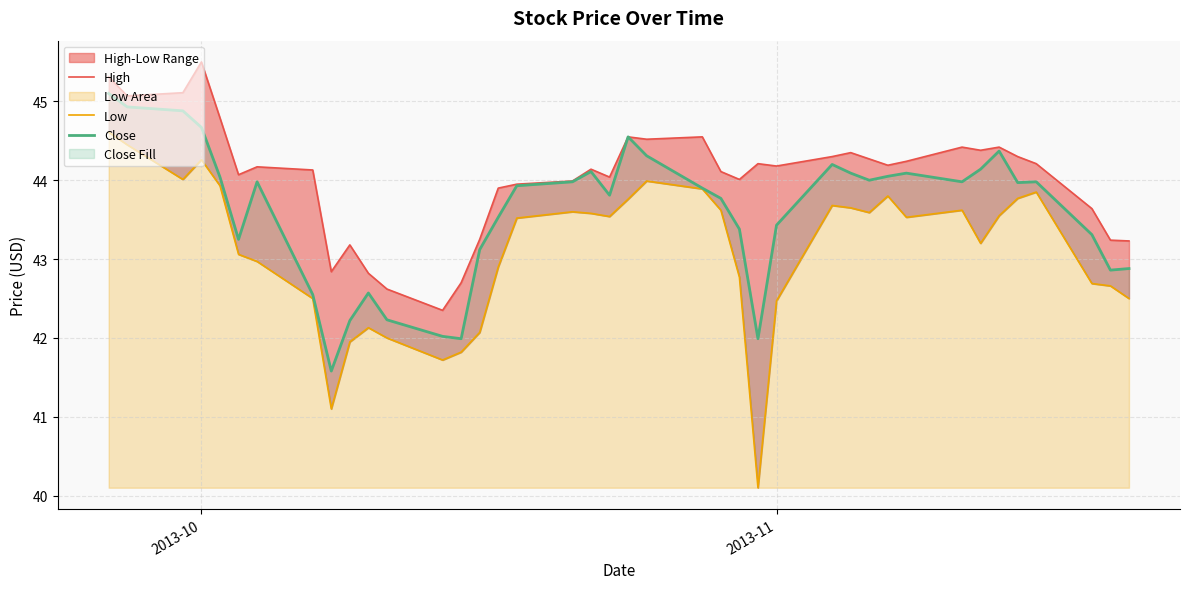

Does the chart display data point markers on the line(s)?

No